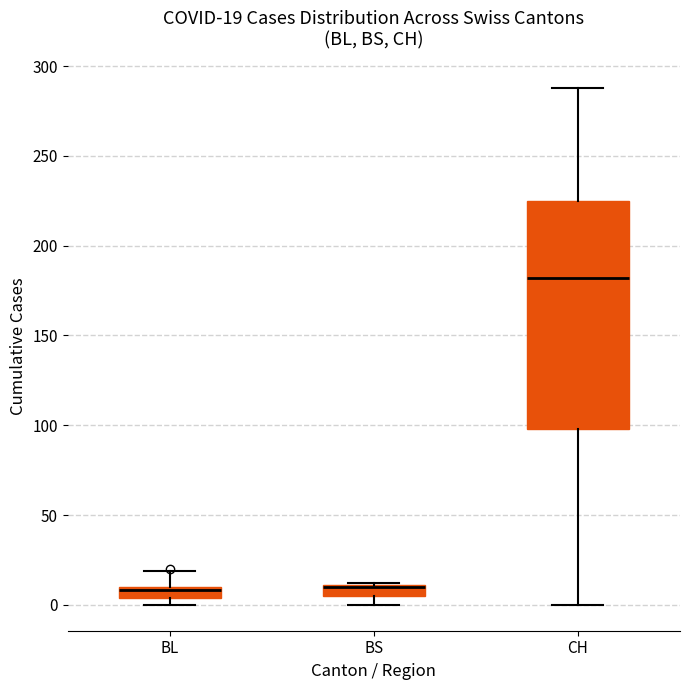

Comparing the boxes themselves (not the whiskers), which one is the tallest?

CH